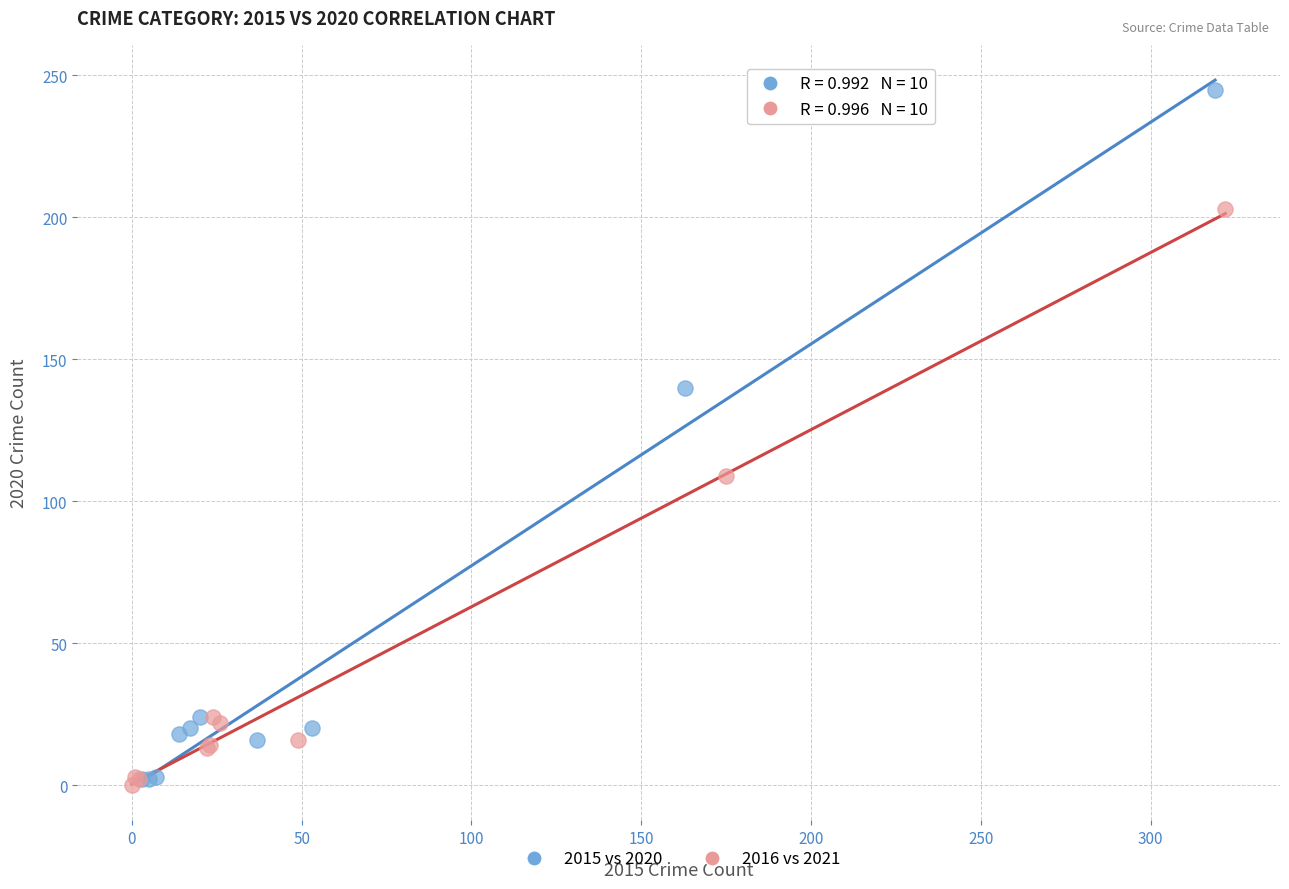

Which series has the widest spread of Y values?

2015 vs 2020